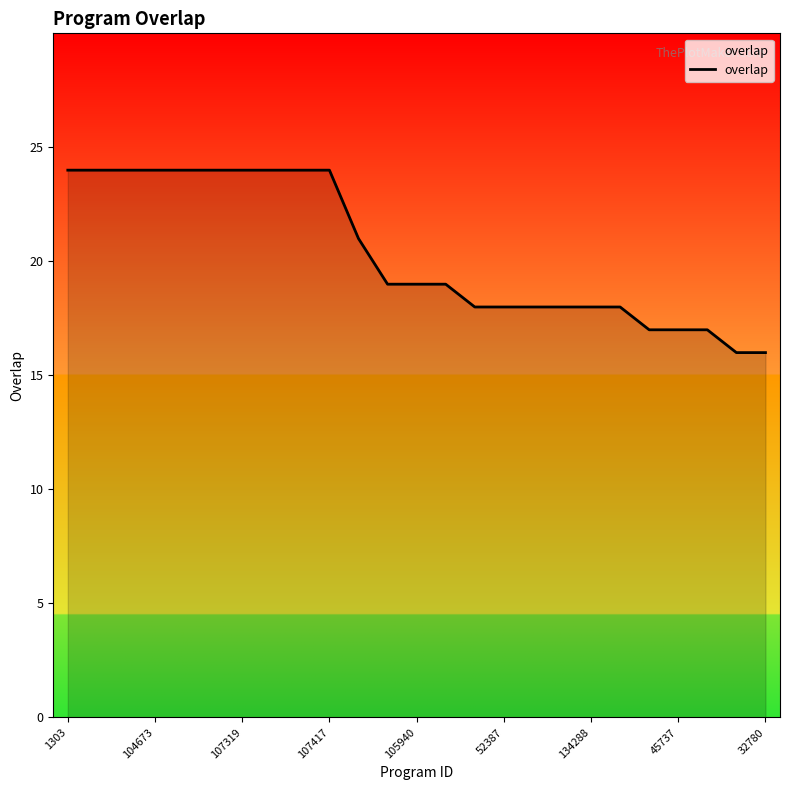

Count the number of categories in the chart.

25